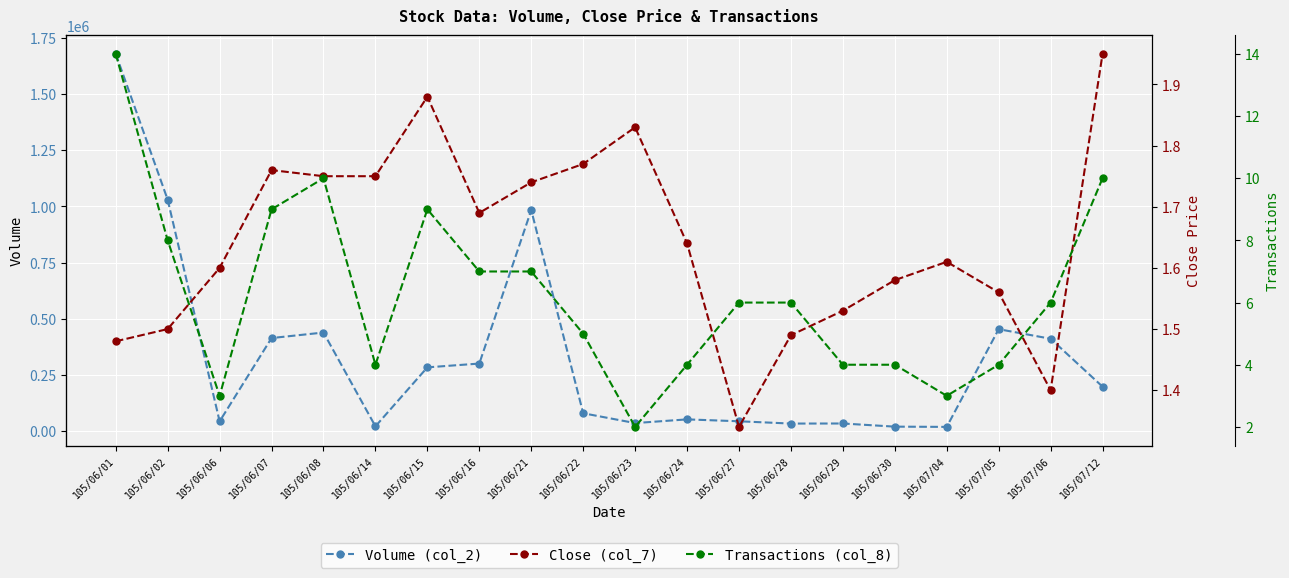

In Transactions (col_8), how many points are lower than both neighbors (excluding endpoints)?

4